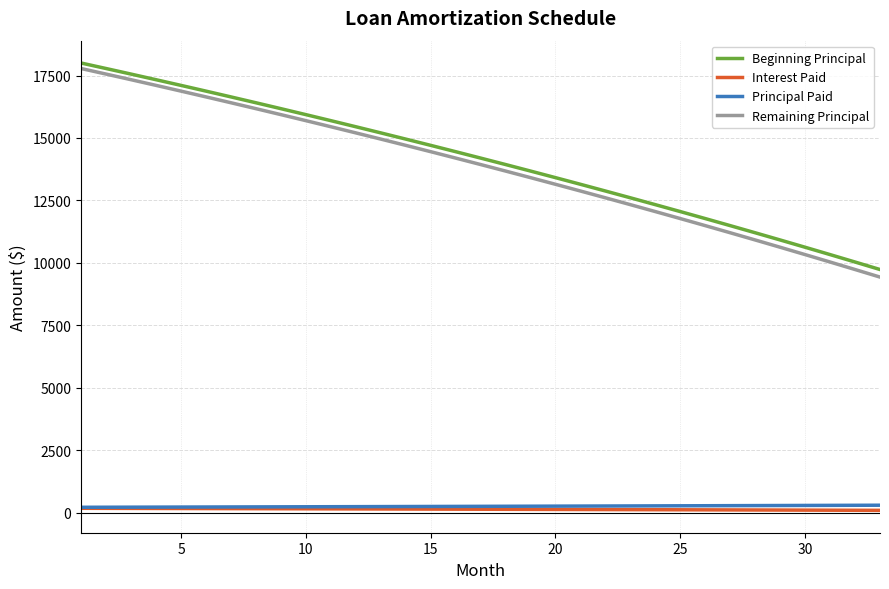

What are all the series names shown in the legend?

Beginning Principal, Interest Paid, Principal Paid, Remaining Principal